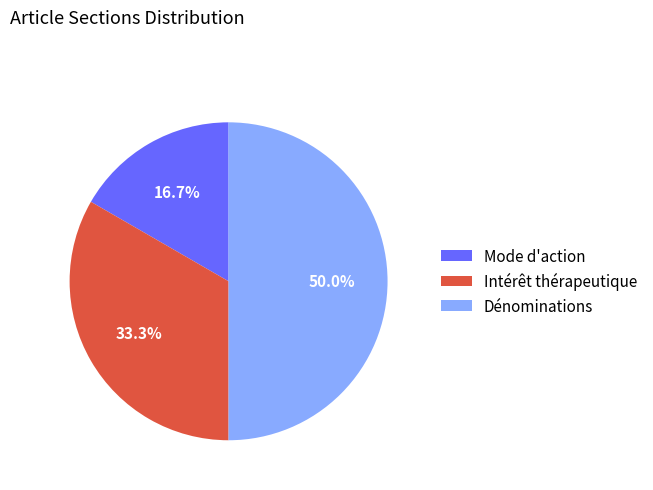

Approximately how many times larger is the value at Intérêt thérapeutique compared to Mode d'action?

2.0